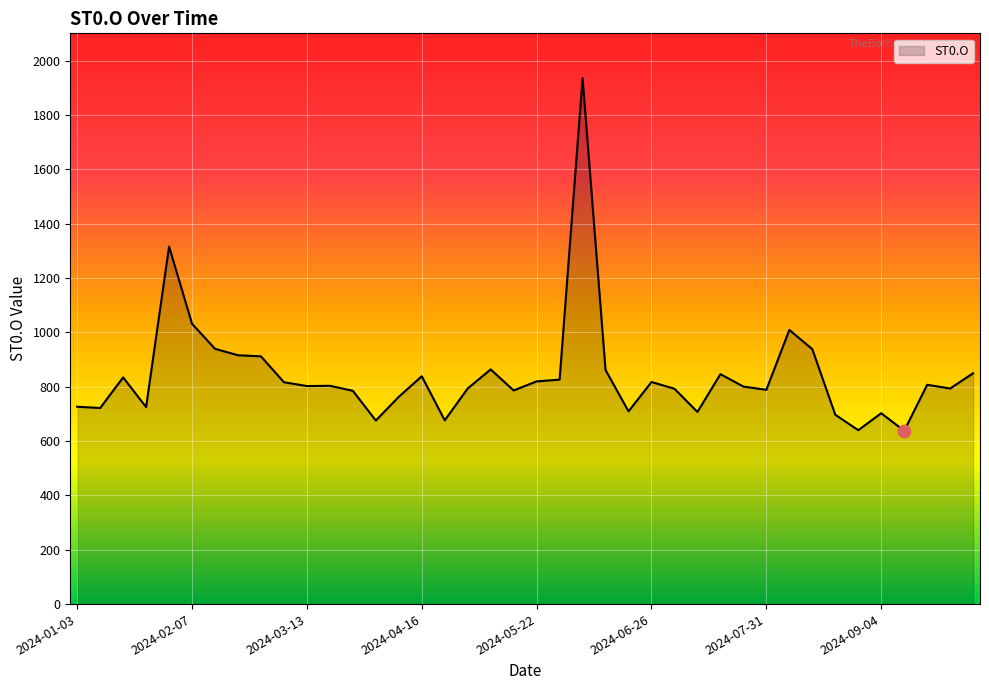

What is the smallest value displayed?

637.5